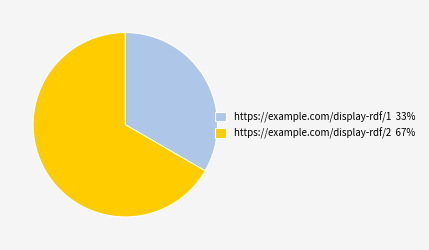

Which slice represents more than half of the pie?

https://example.com/display-rdf/2